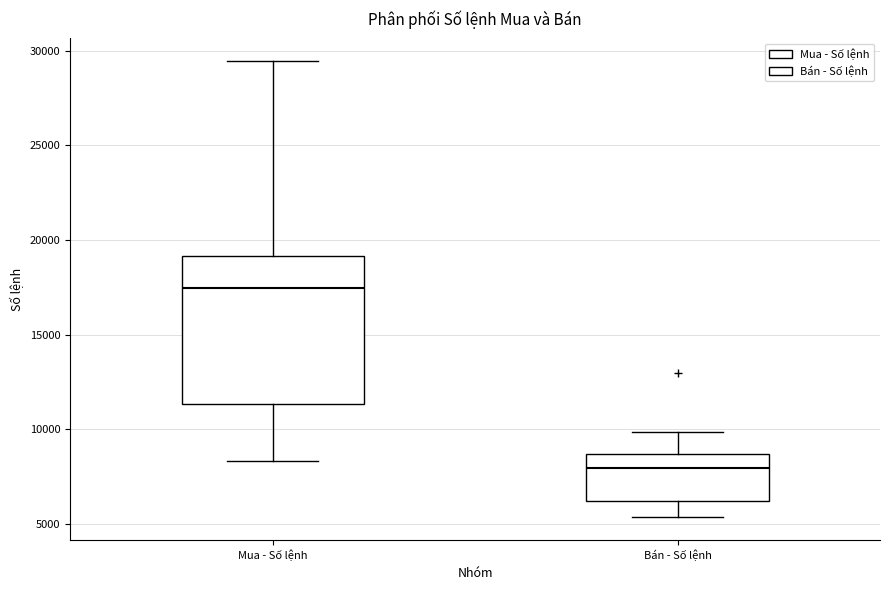

Which box's median line is the lowest?

Bán - Số lệnh